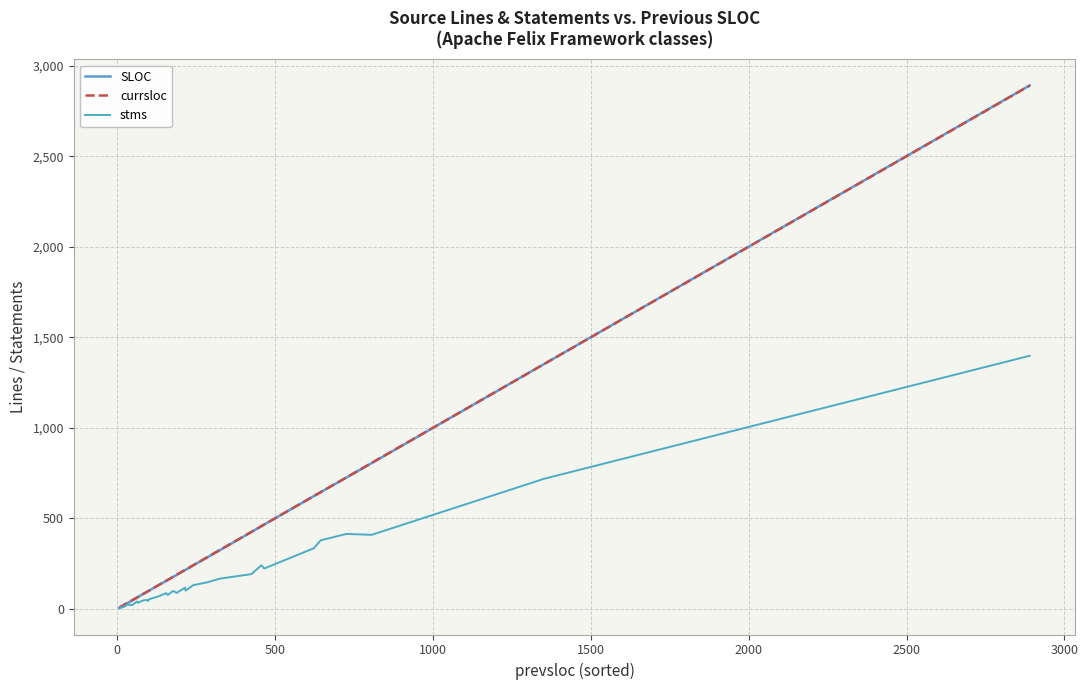

True or false: stms and SLOC cross at least once.

False